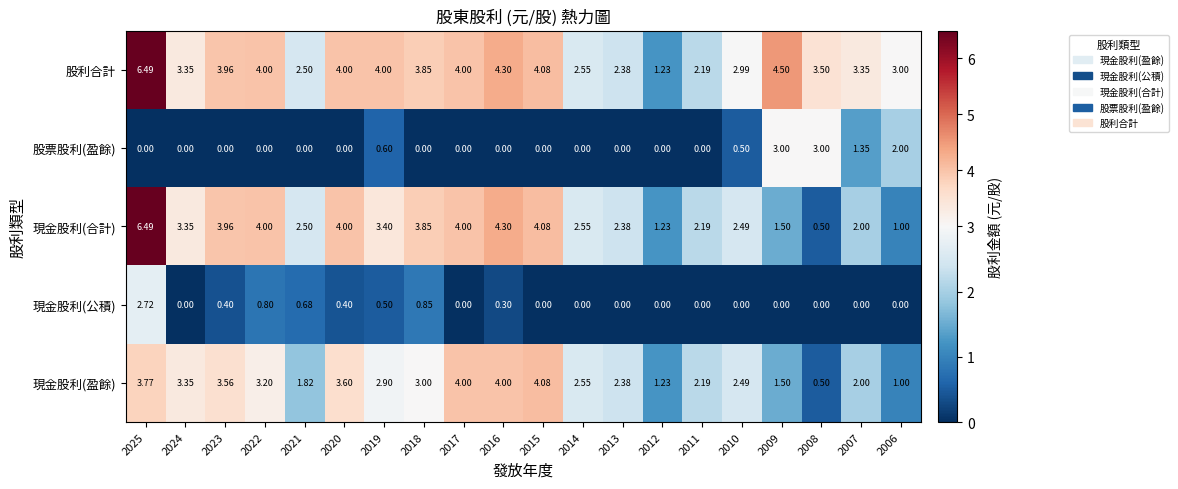

Which series changed the most between 2023 and 2018?

現金股利(盈餘)